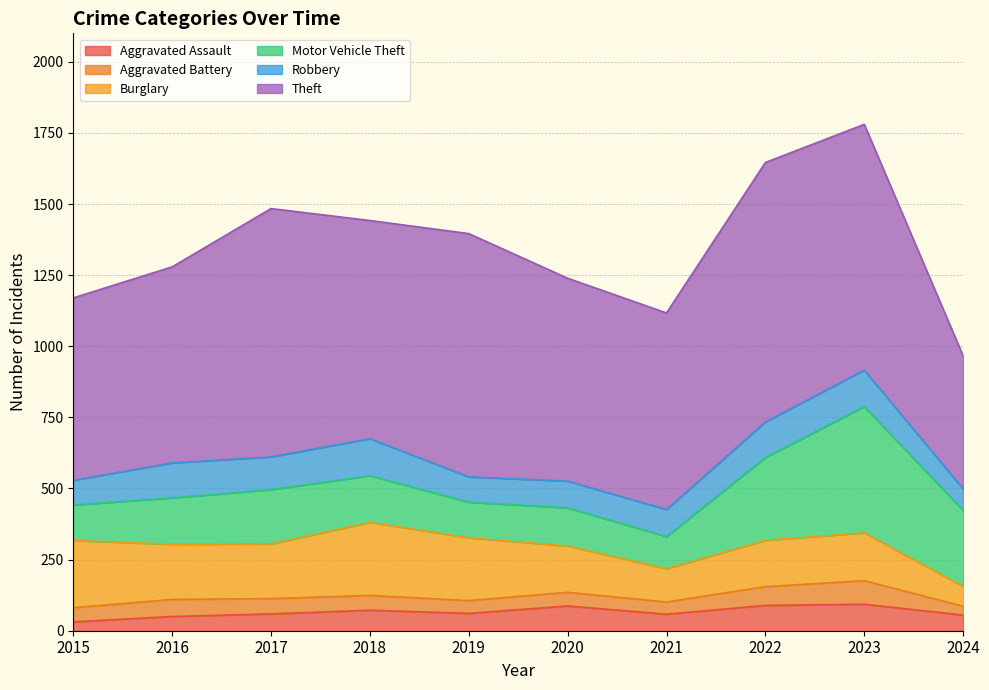

What are all the series names shown in the legend?

Aggravated Assault, Aggravated Battery, Burglary, Motor Vehicle Theft, Robbery, Theft